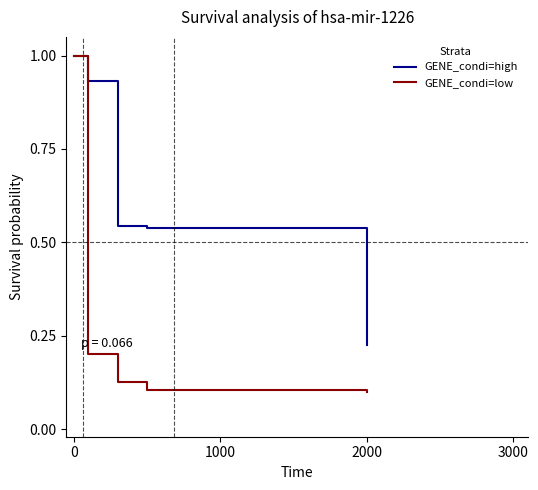

List the series in order of their overall mean, highest first.

GENE_condi=high, GENE_condi=low